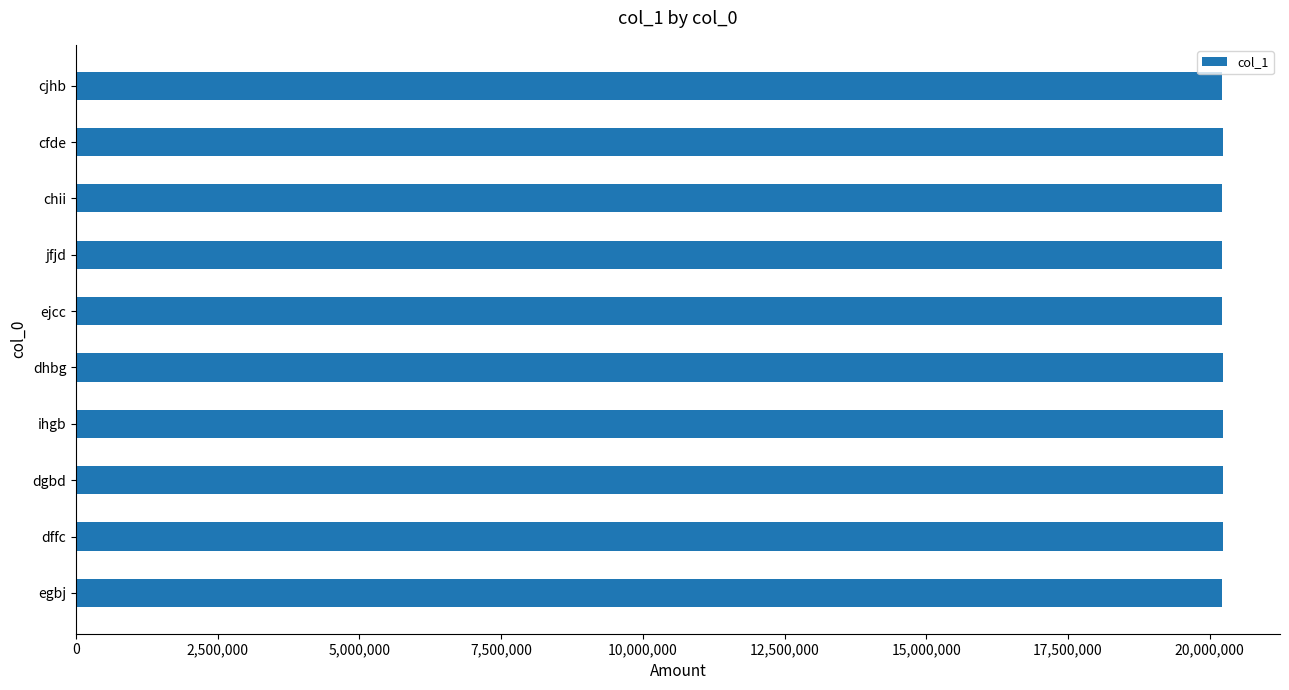

Read the value at cfde.

20229198